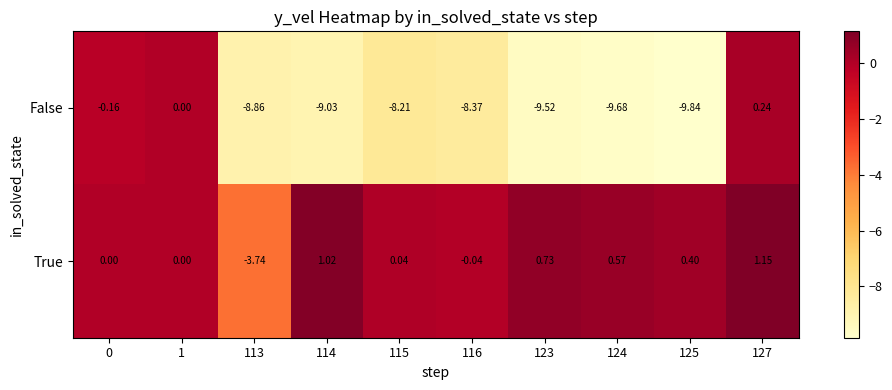

Rank the series by their maximum value, from highest to lowest.

True, False